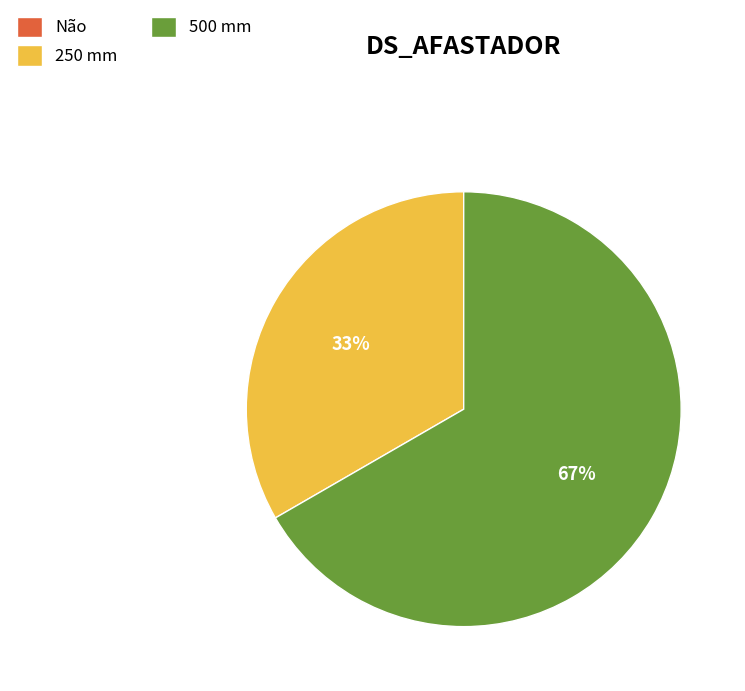

Between 500 mm and 250 mm, which is larger?

500 mm